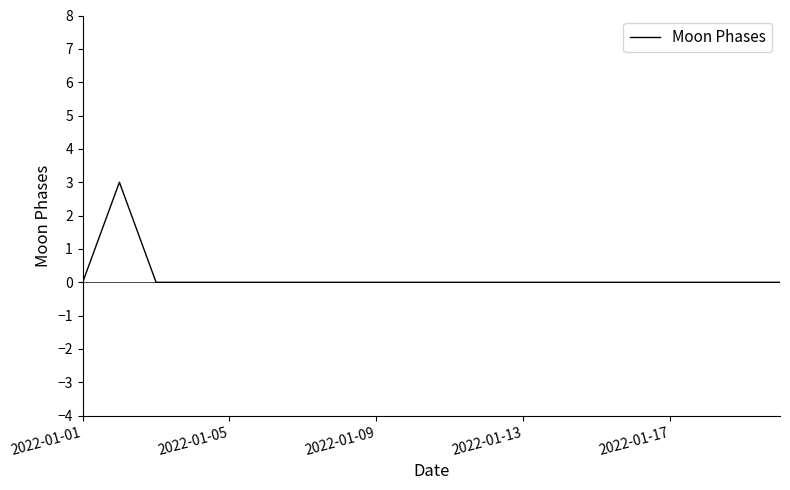

What is the greatest value displayed?

3